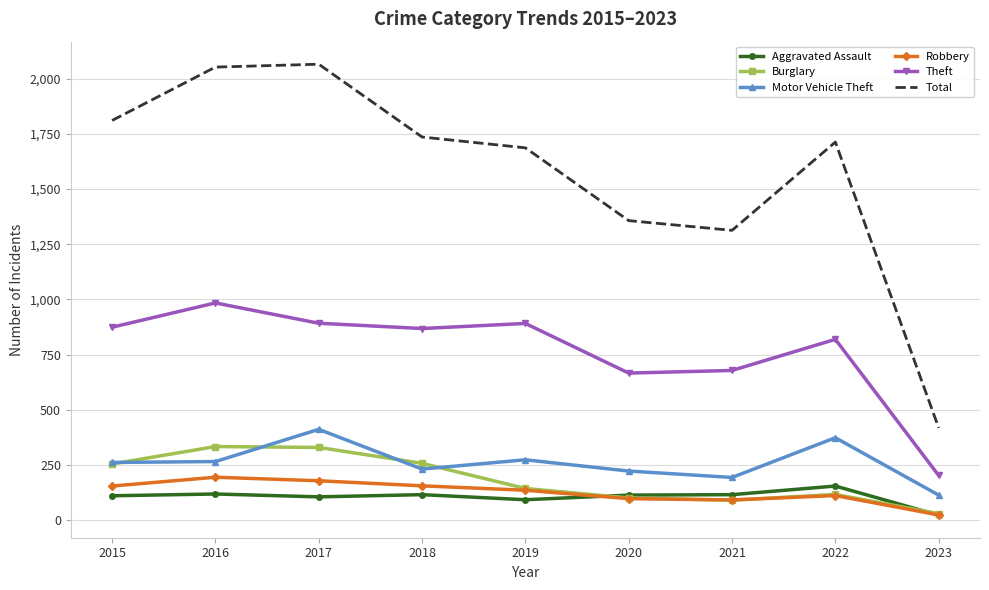

Rank the series at 2017 from highest to lowest value.

Total, Theft, Motor Vehicle Theft, Burglary, Robbery, Aggravated Assault